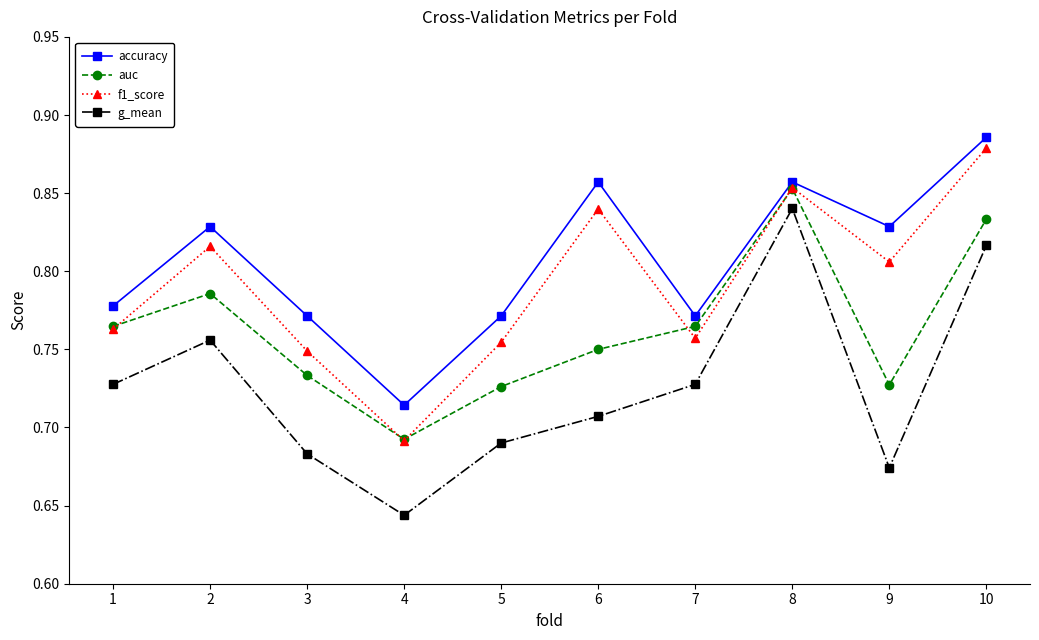

What is the sum of the f1_score values at 3 and 1?

1.5